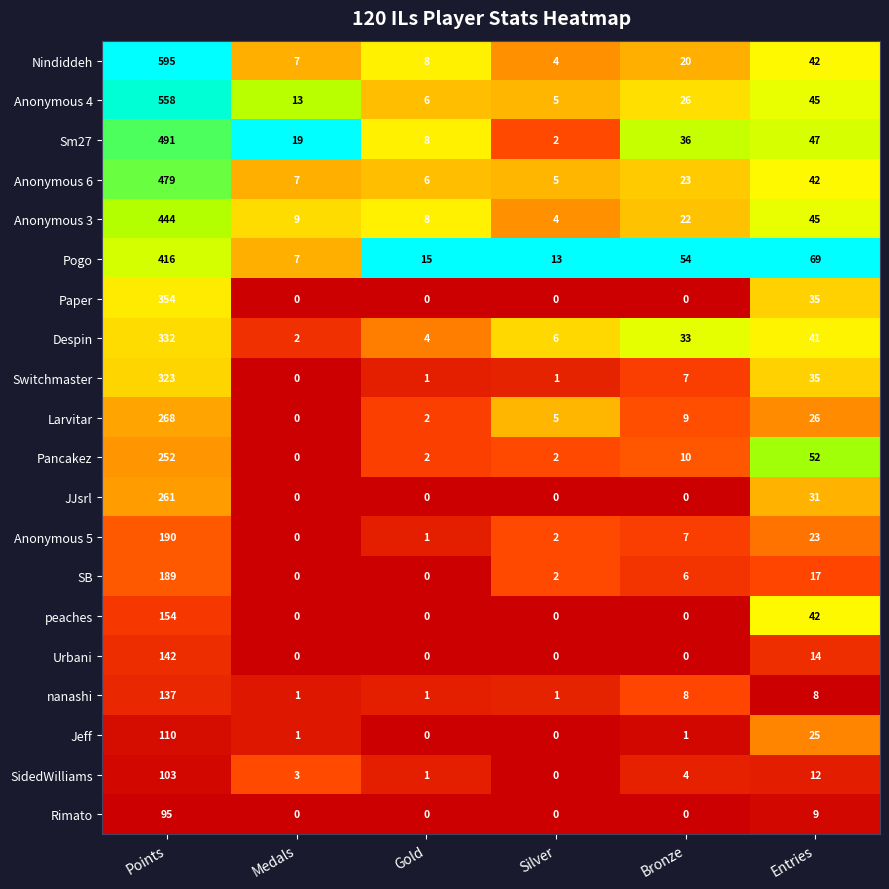

Rank the series by their maximum value, from lowest to highest.

Rimato, SidedWilliams, Jeff, nanashi, Urbani, peaches, SB, Anonymous 5, Pancakez, JJsrl, Larvitar, Switchmaster, Despin, Paper, Pogo, Anonymous 3, Anonymous 6, Sm27, Anonymous 4, Nindiddeh